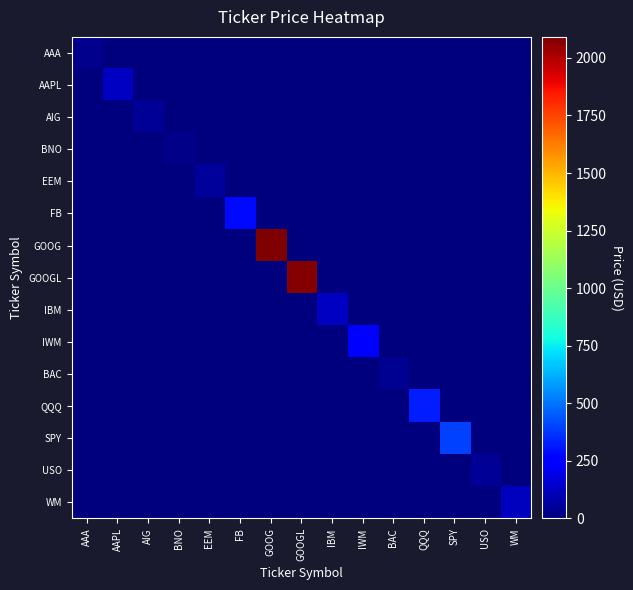

Which series has the largest total across all categories?

GOOG